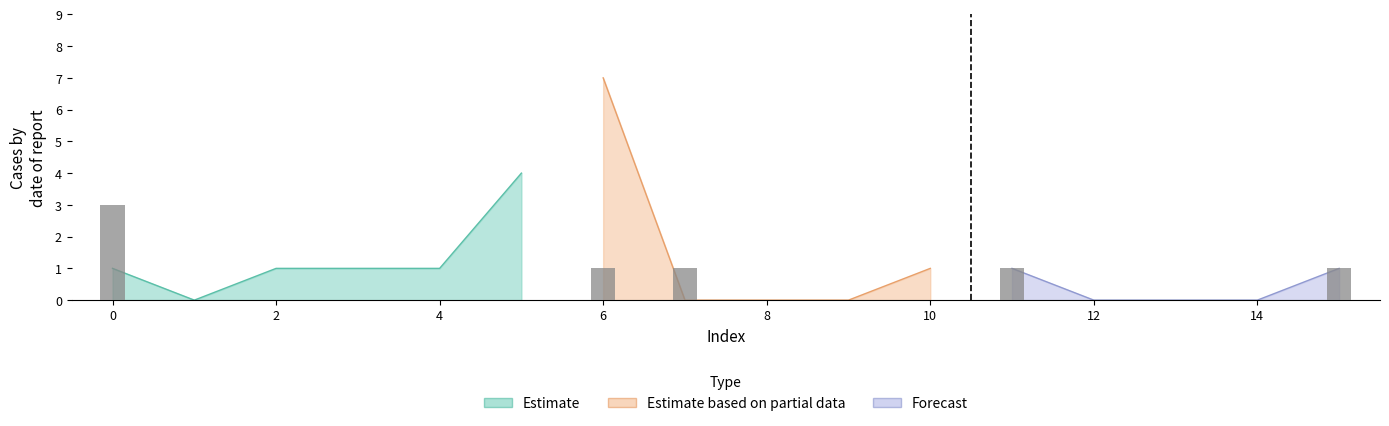

What is the spread (max minus min) of values at 7?

1